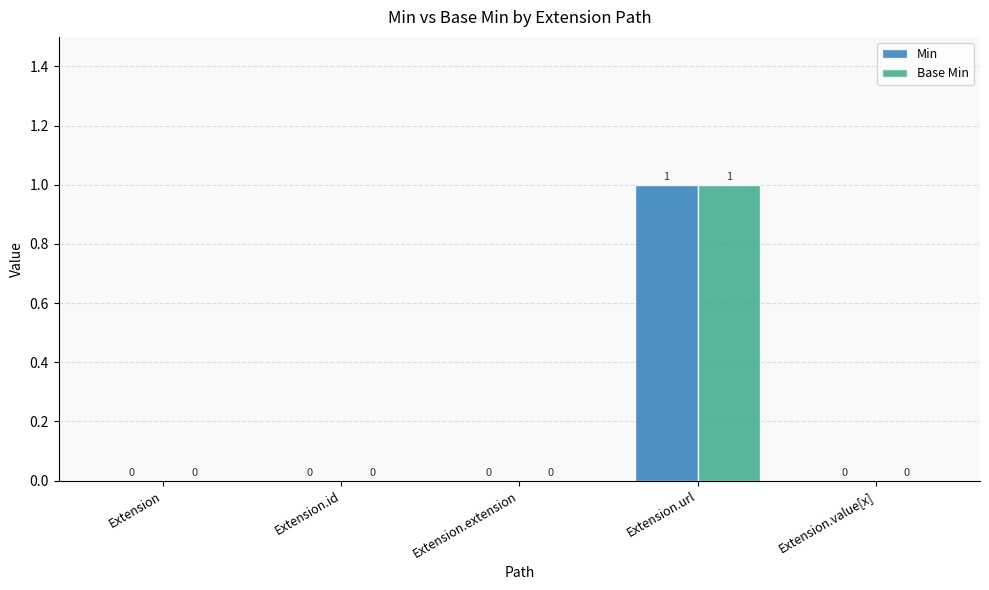

At which category is the sum across all series the highest?

Extension.url